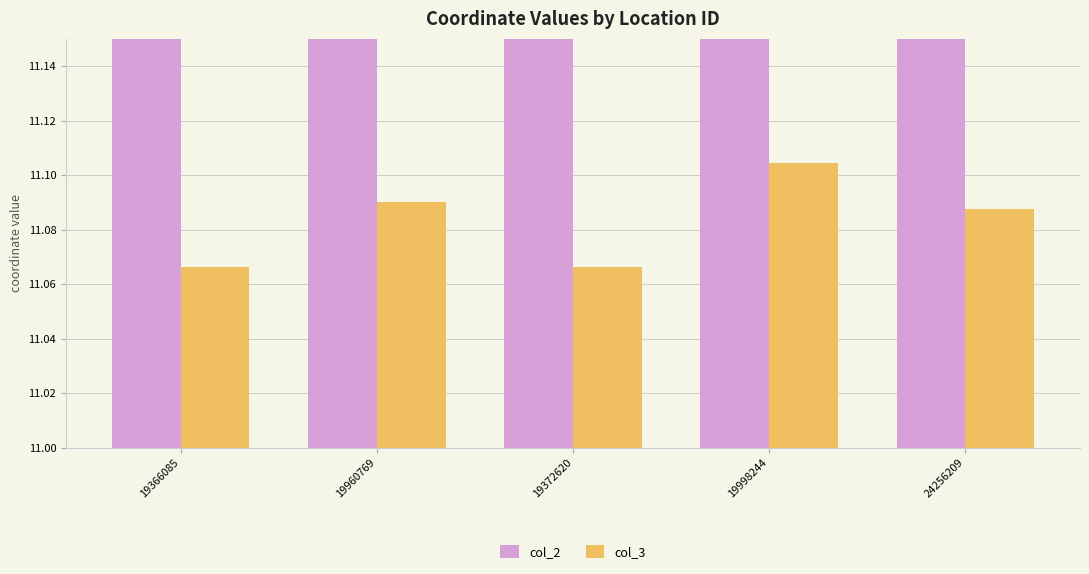

What are all the series names shown in the legend?

col_2, col_3